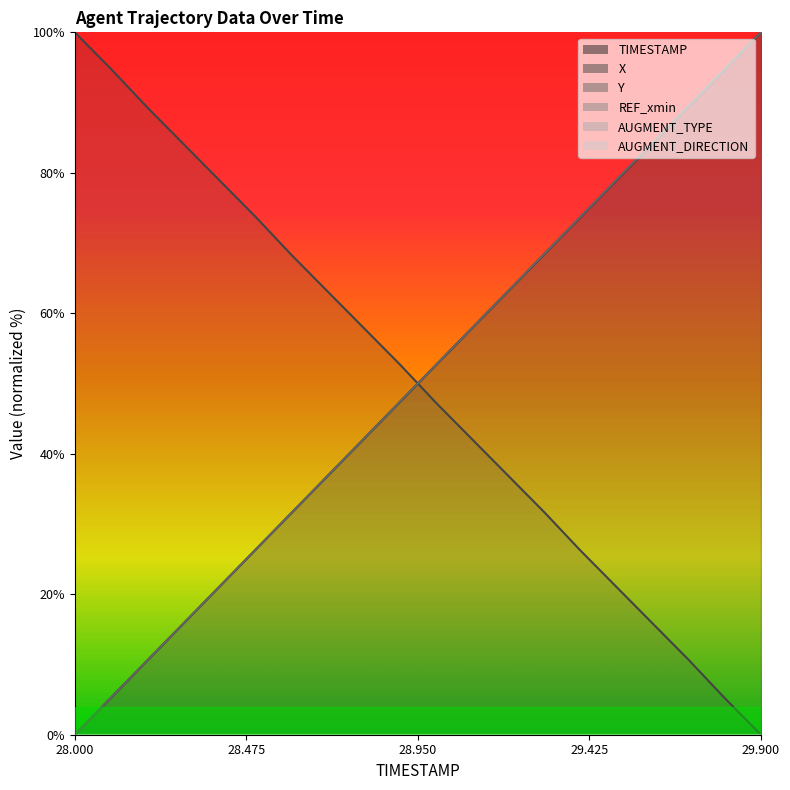

True or false: TIMESTAMP and X intersect in this chart.

True